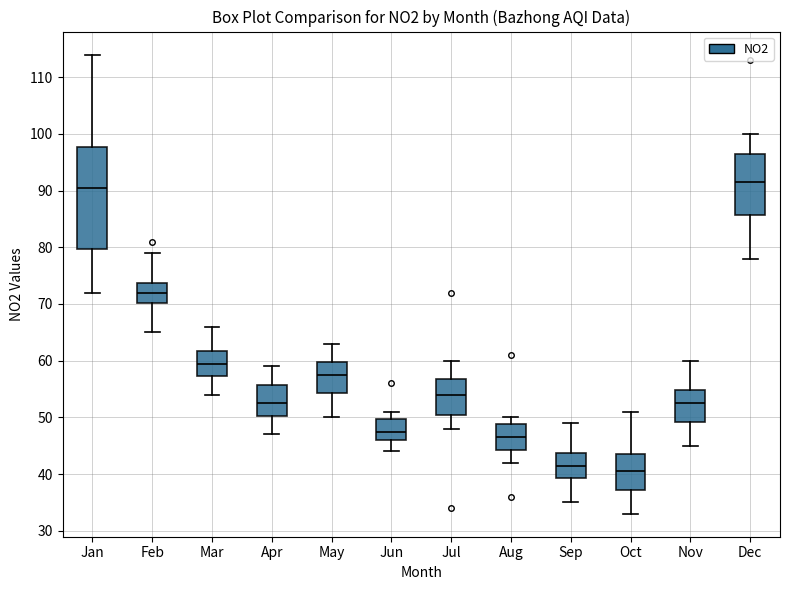

Comparing the boxes themselves (not the whiskers), which one is the tallest?

Jan